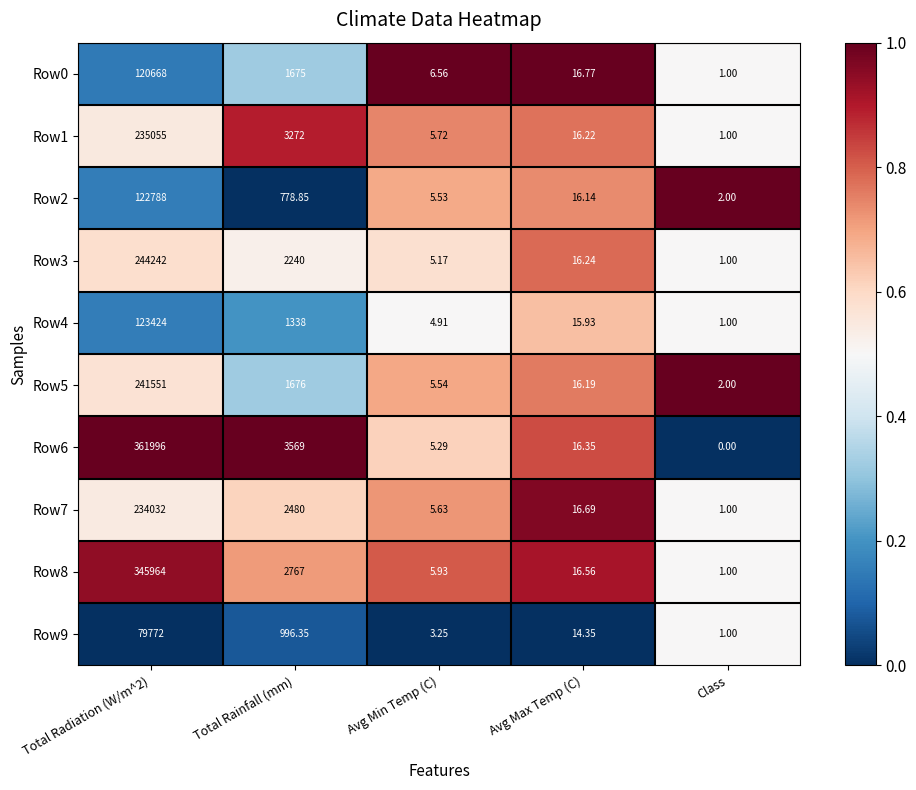

Where is Row3 nearest to the value 122121?

Total Rainfall (mm)